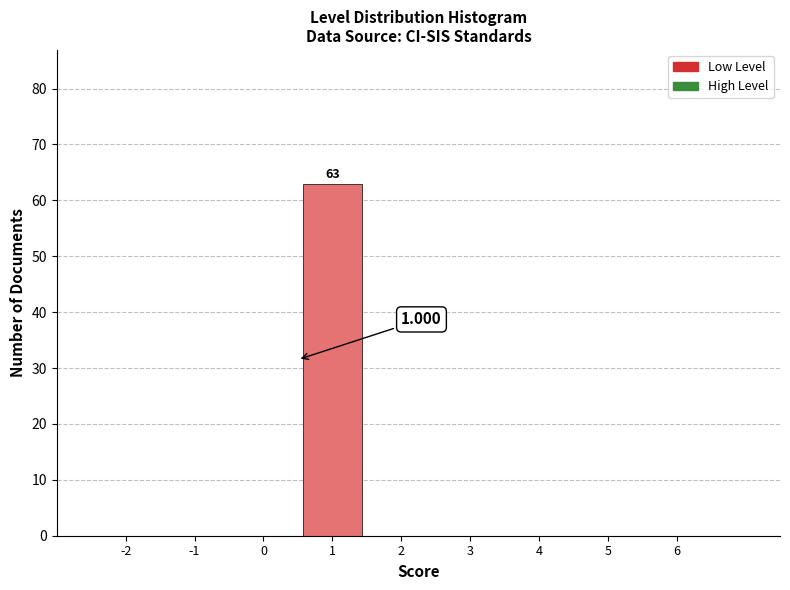

Count the number of data series in this chart.

1